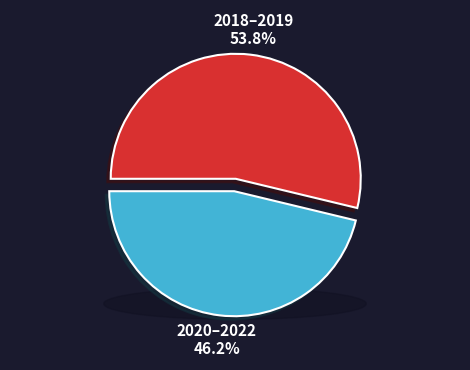

Which has a higher value, 2019 or 2022?

2019